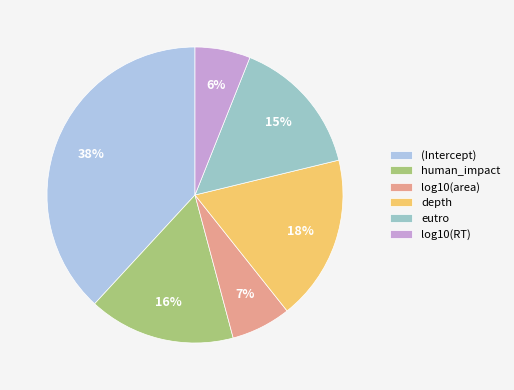

To the nearest percent, what is the difference between the log10(RT) and depth slice percentages?

12%